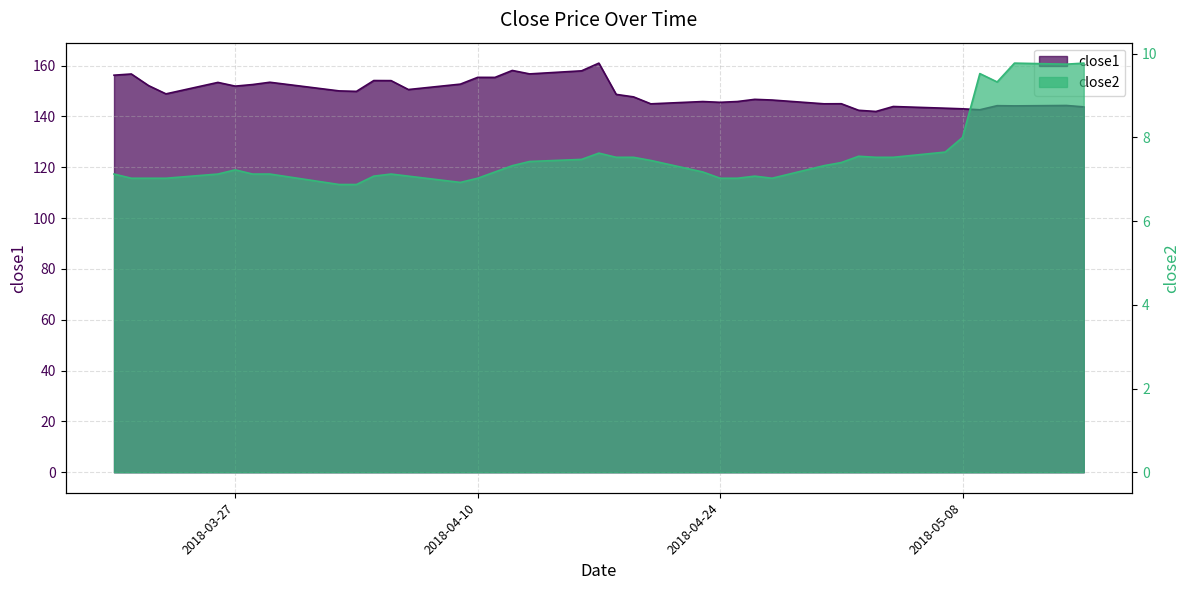

Count the number of data series in this chart.

2